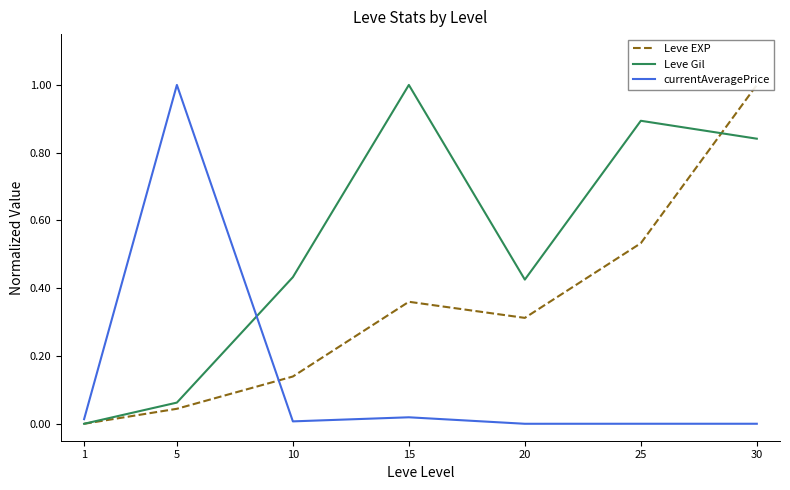

Count the number of categories in the chart.

7